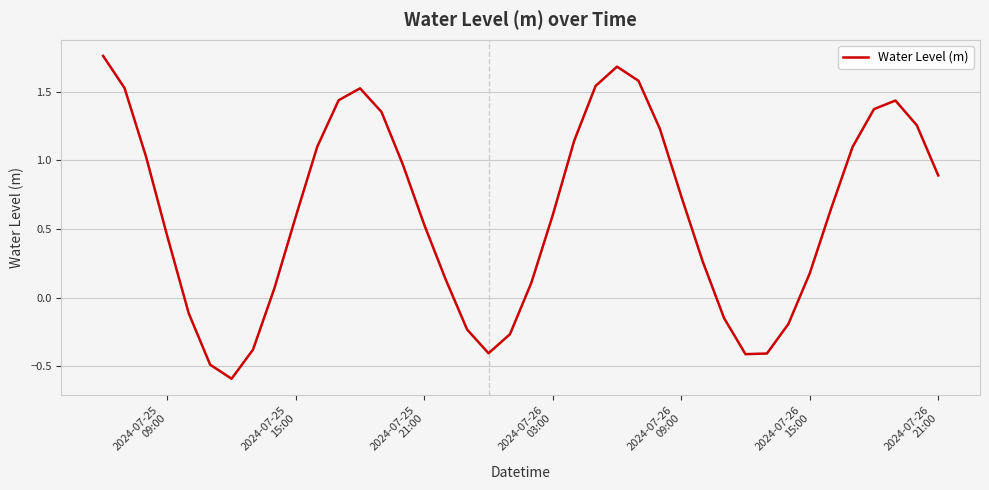

What is the minimum value shown in the chart?

-0.6